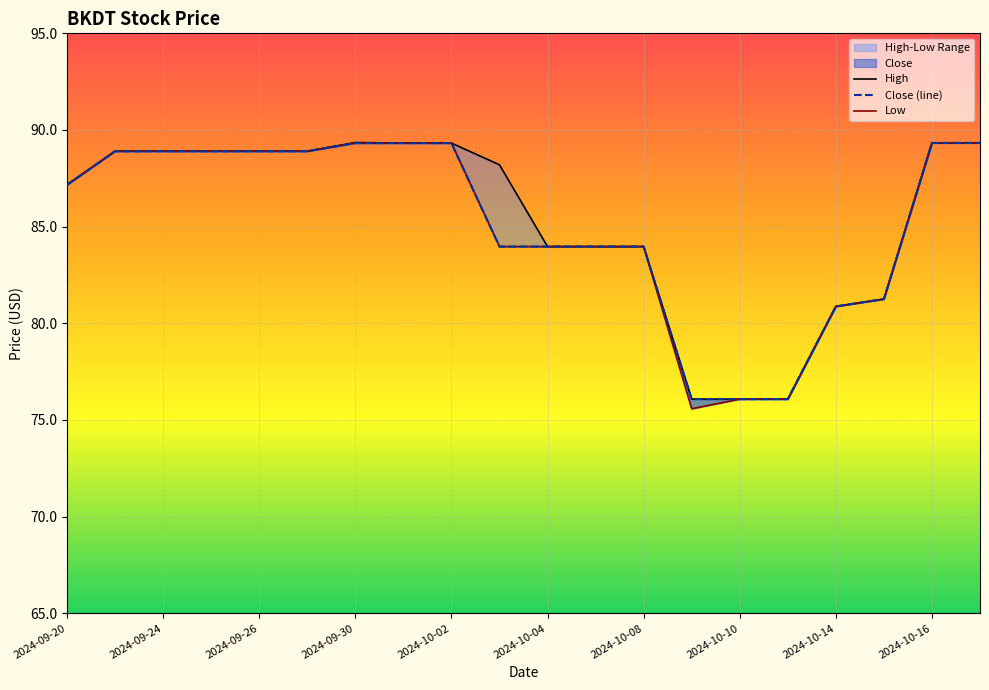

Between 2024-09-30 and 2024-10-10, which series saw the biggest shift?

High